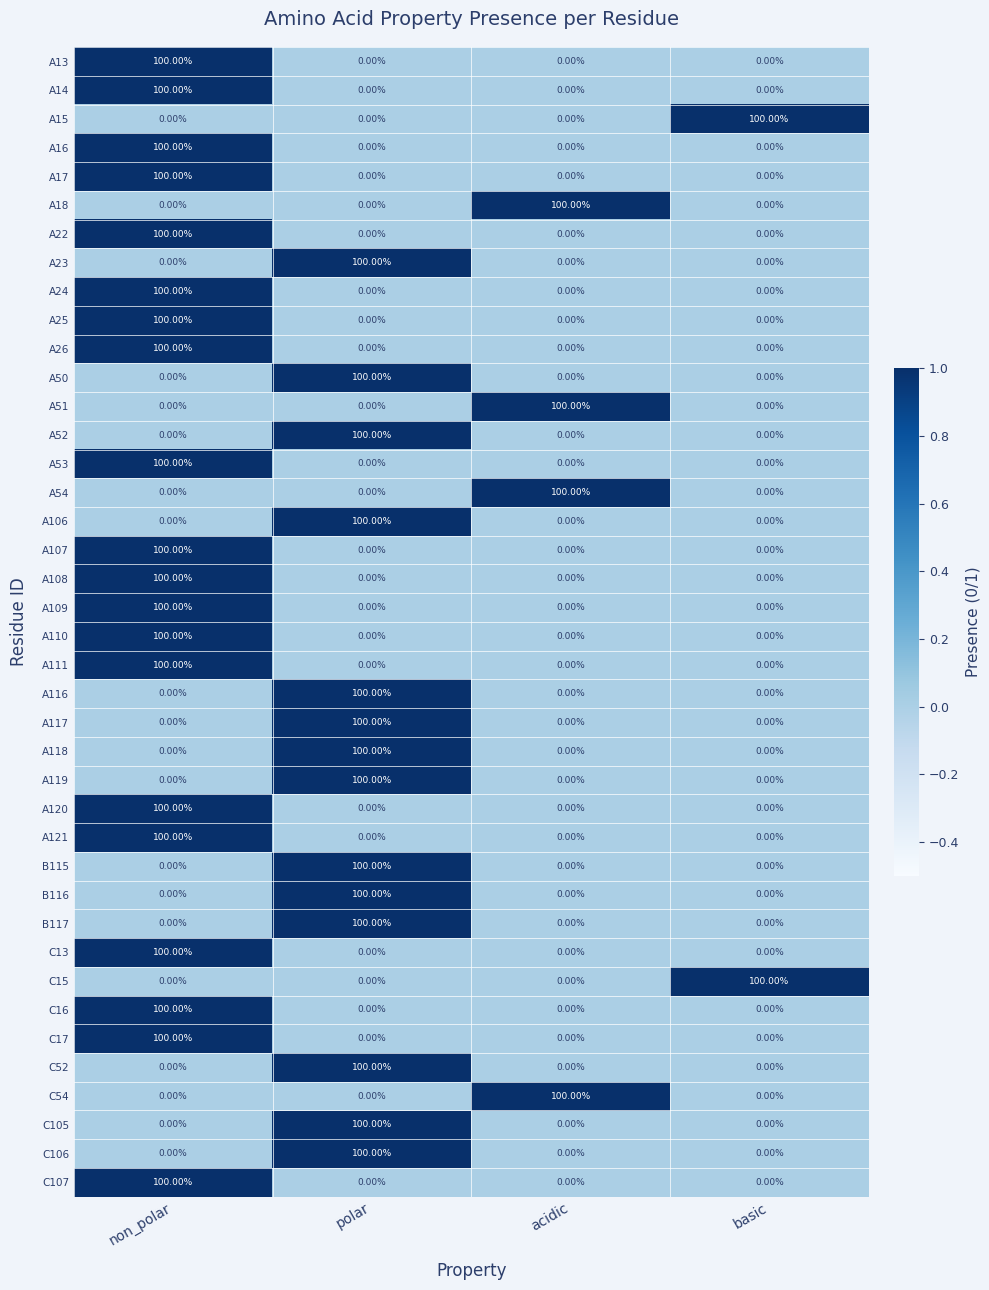

What is the difference between the maximum and minimum values in the A118 series?

100